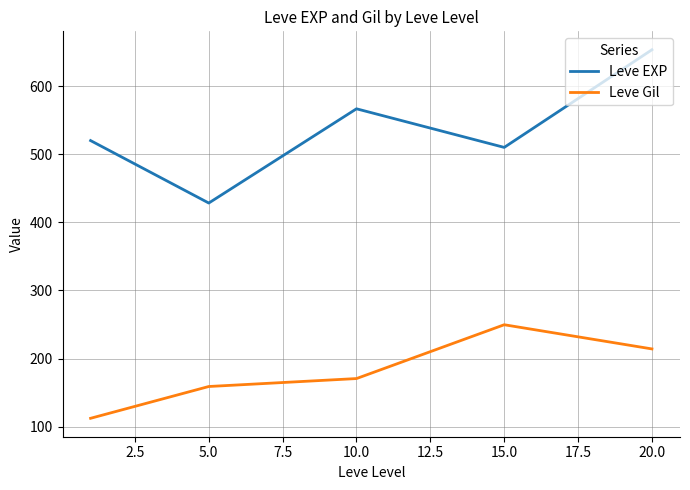

Which series has the widest spread of values?

Leve EXP